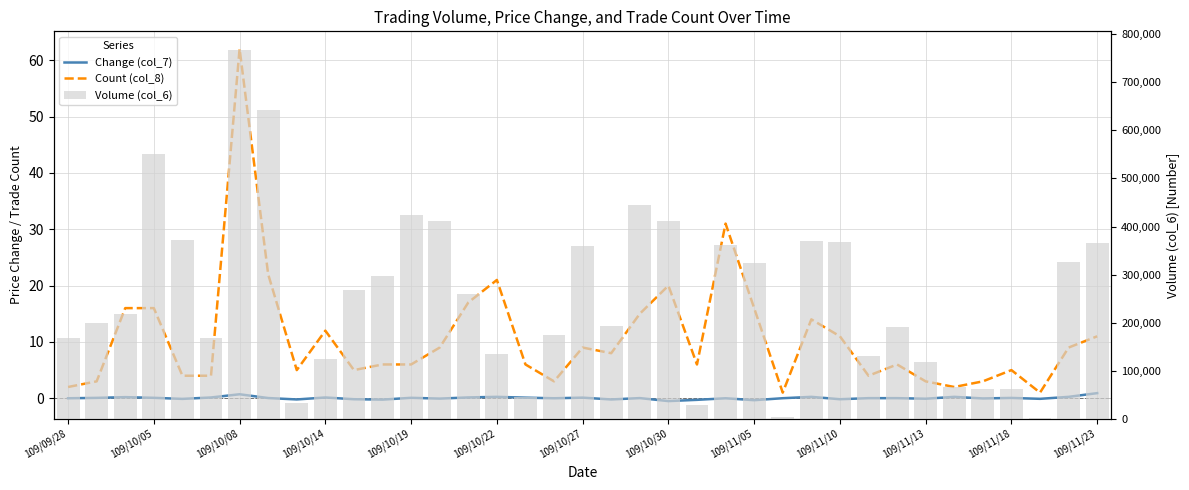

List the series in order of their peak value, highest first.

Volume (col_6), Count (col_8), Change (col_7)